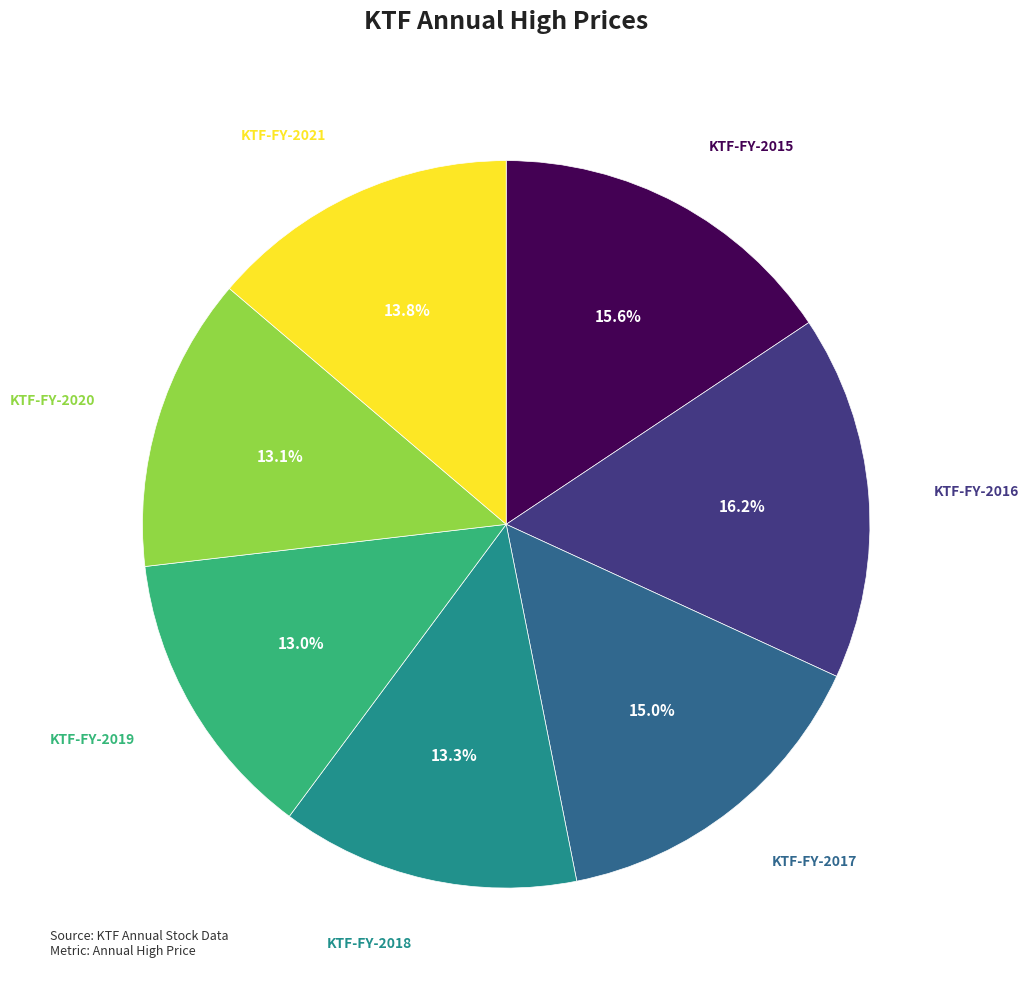

Is there a majority slice in this chart?

No